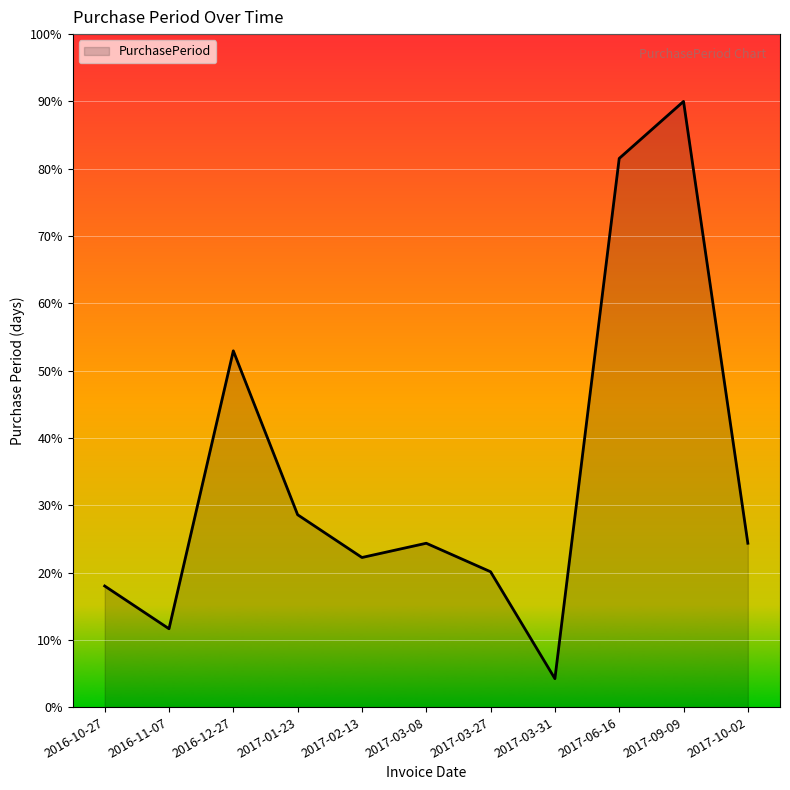

True or false: there are more than 1 points higher than both neighbors.

True